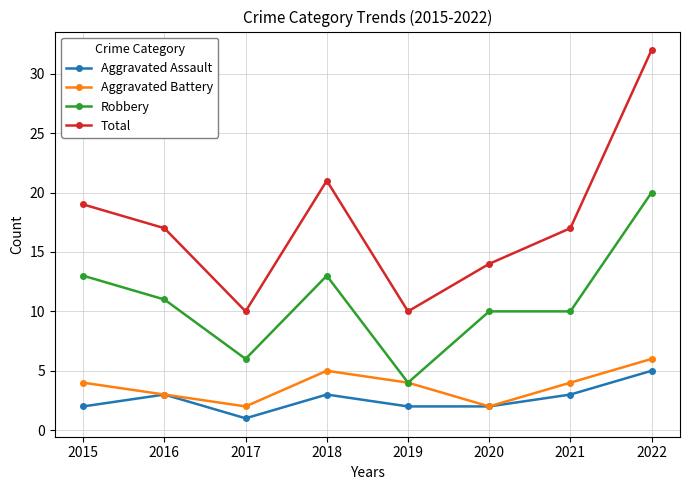

True or false: Aggravated Assault and Total cross at least once.

False